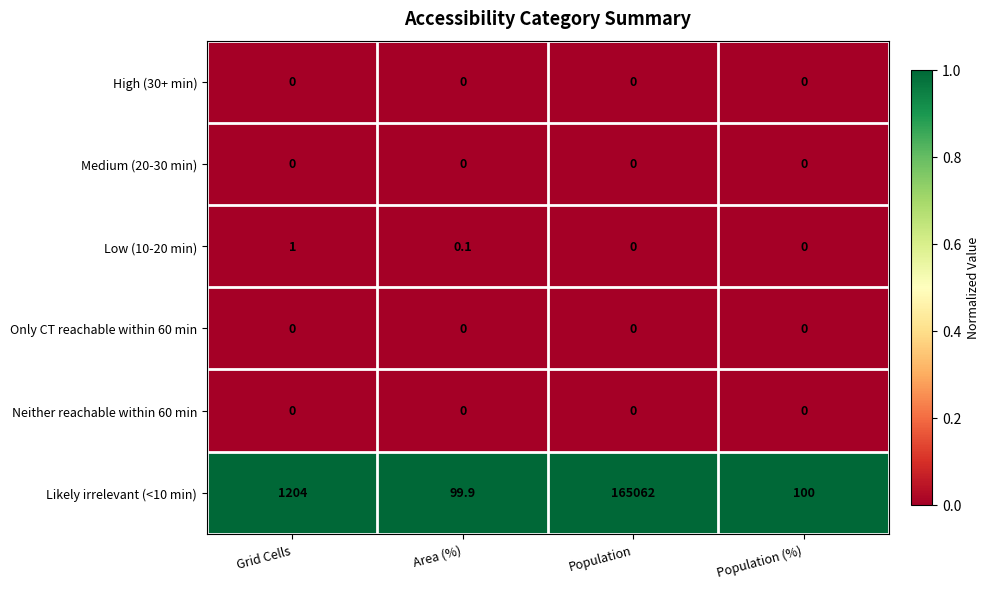

Reading right to left, transcribe all the data shown in this chart.

High (30+ min): Population (%)=0.0	Population=0.0	Area (%)=0.0	Grid Cells=0.0
Medium (20-30 min): Population (%)=0.0	Population=0.0	Area (%)=0.0	Grid Cells=0.0
Low (10-20 min): Population (%)=0.0	Population=0.0	Area (%)=0.1	Grid Cells=1.0
Only CT reachable within 60 min: Population (%)=0.0	Population=0.0	Area (%)=0.0	Grid Cells=0.0
Neither reachable within 60 min: Population (%)=0.0	Population=0.0	Area (%)=0.0	Grid Cells=0.0
Likely irrelevant (<10 min): Population (%)=100.0	Population=165062.0	Area (%)=99.9	Grid Cells=1204.0